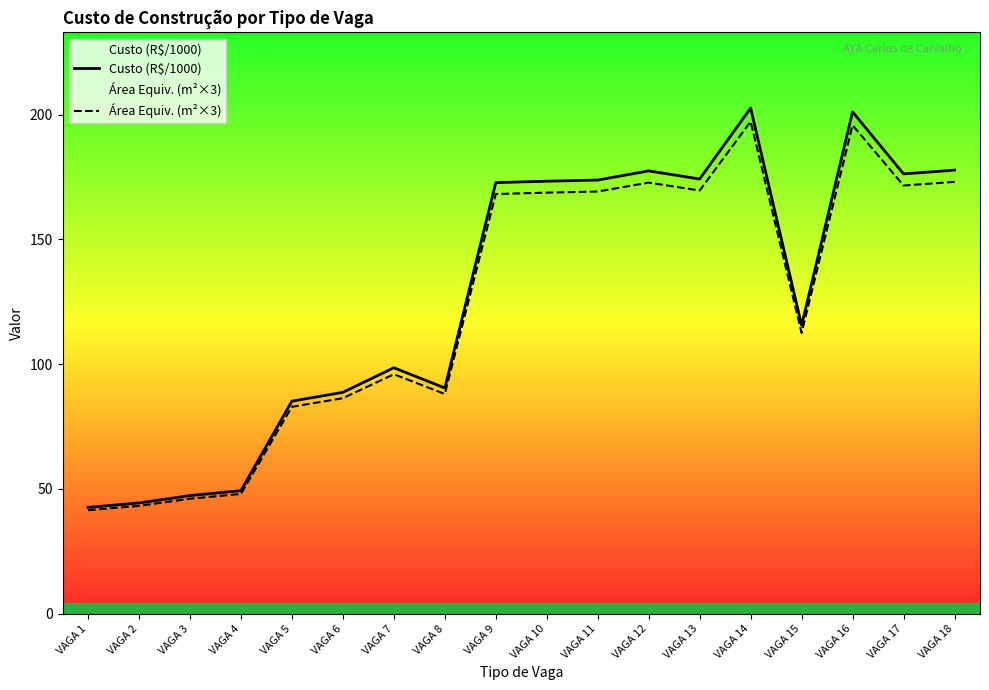

The Área Equiv. (m²×3) series shows 46.1 at VAGA 3. True or false?

True